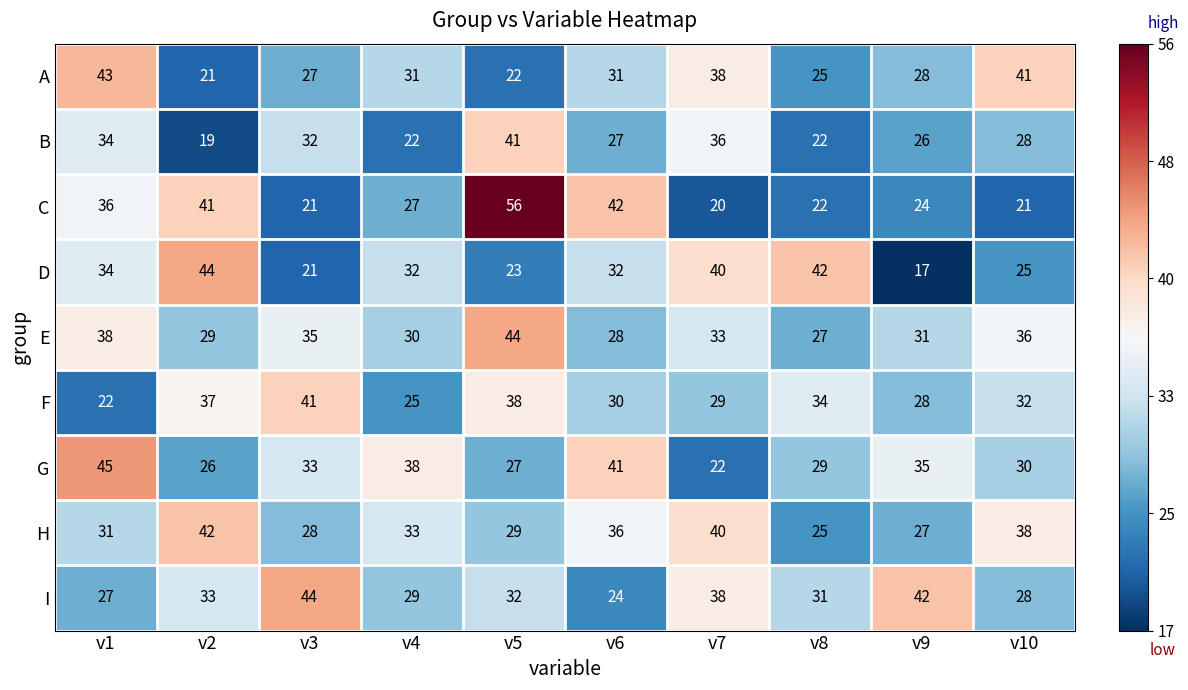

How many series are shown in this chart?

9